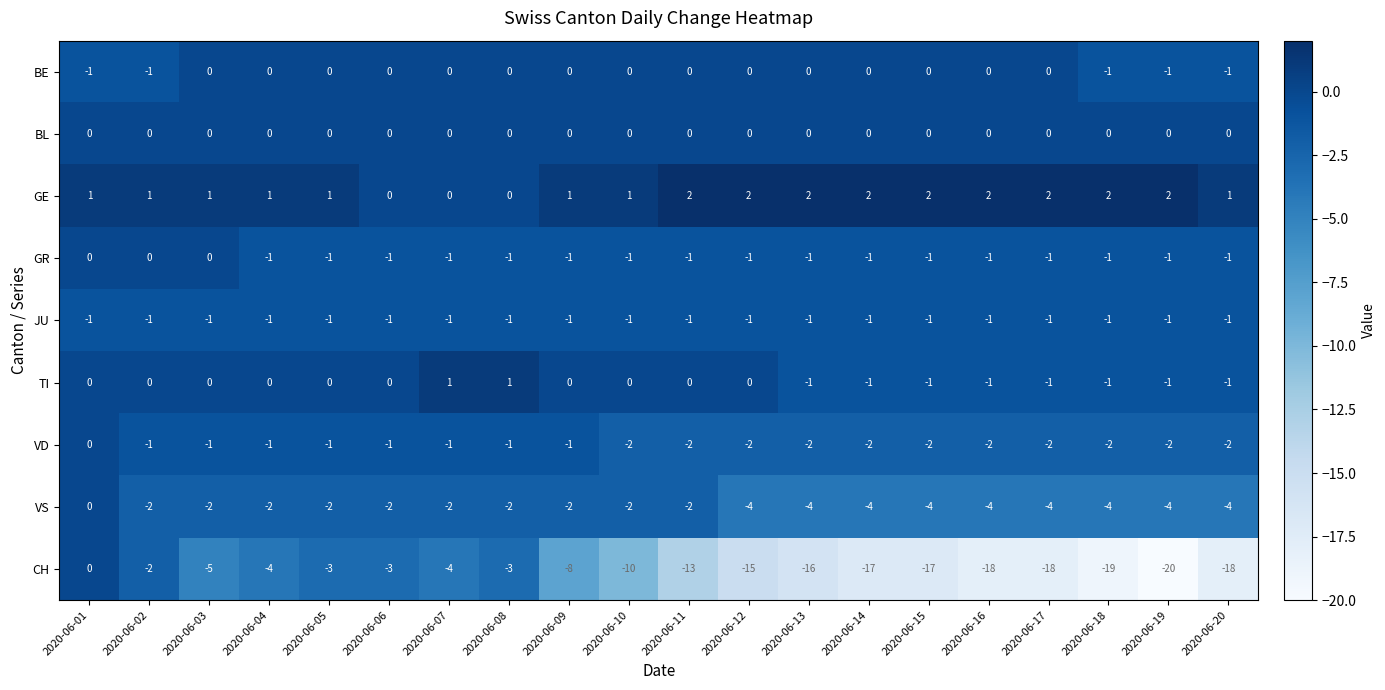

Which series has the largest total across all categories?

GE